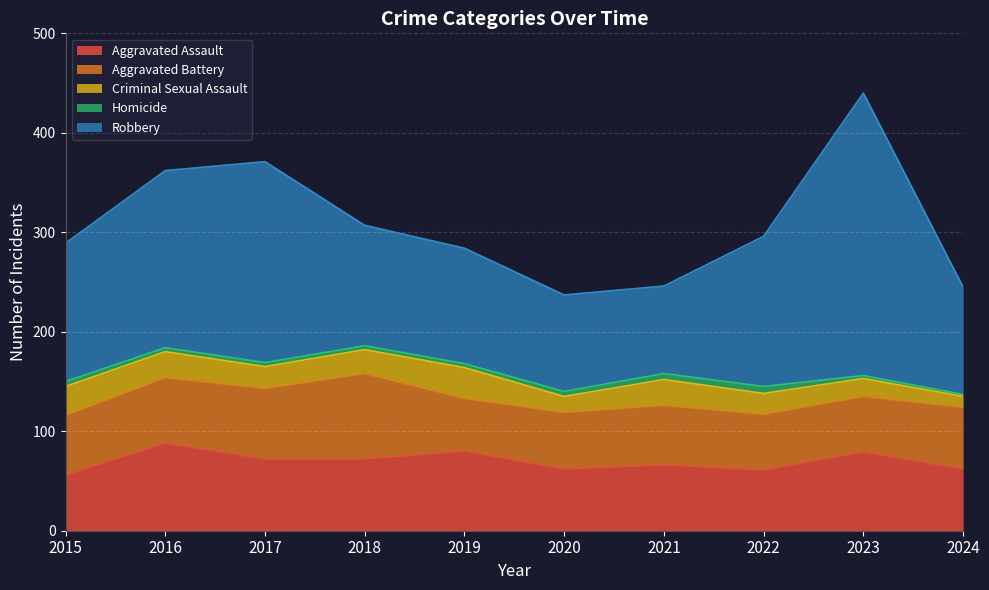

Does the chart display data point markers on the line(s)?

No